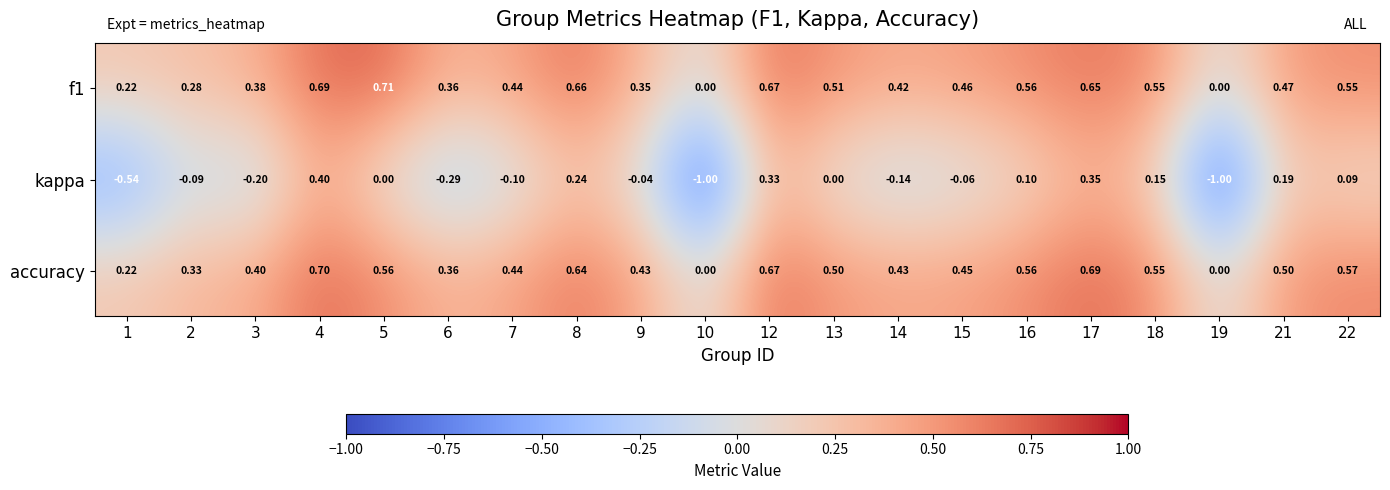

How many series are shown in this chart?

3